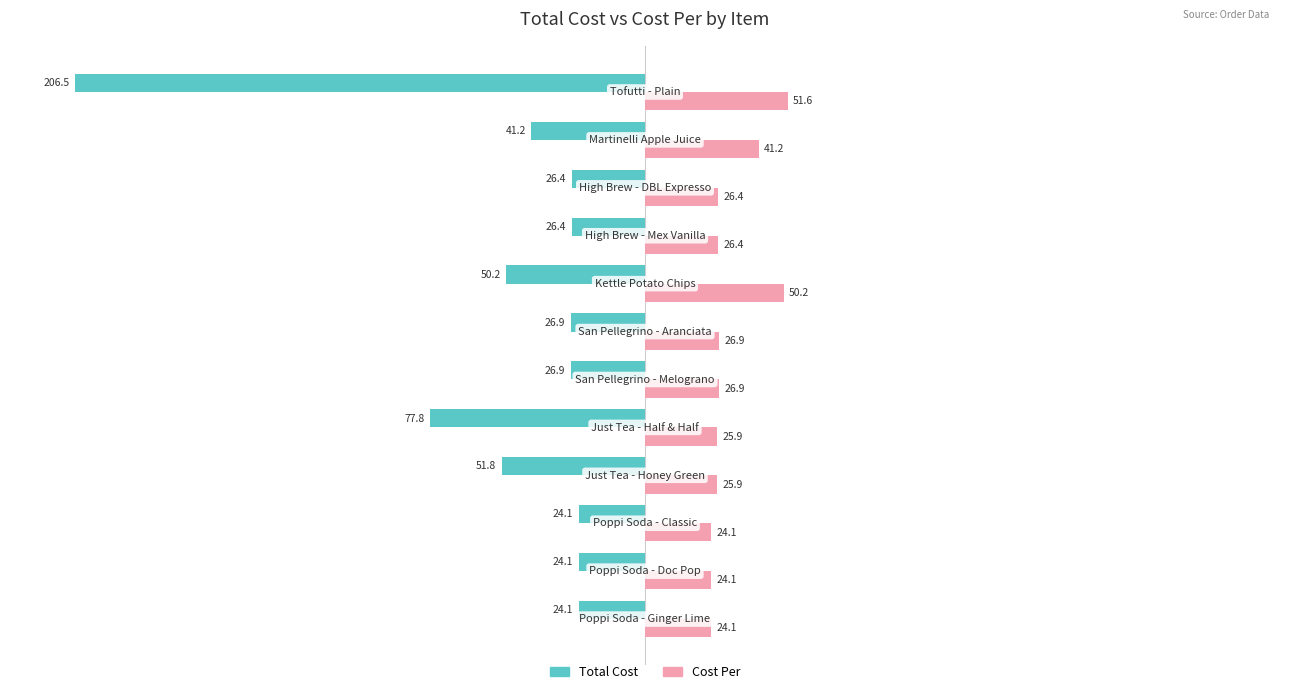

What is the difference between the second highest and minimum values in the Total Cost series?

182.4